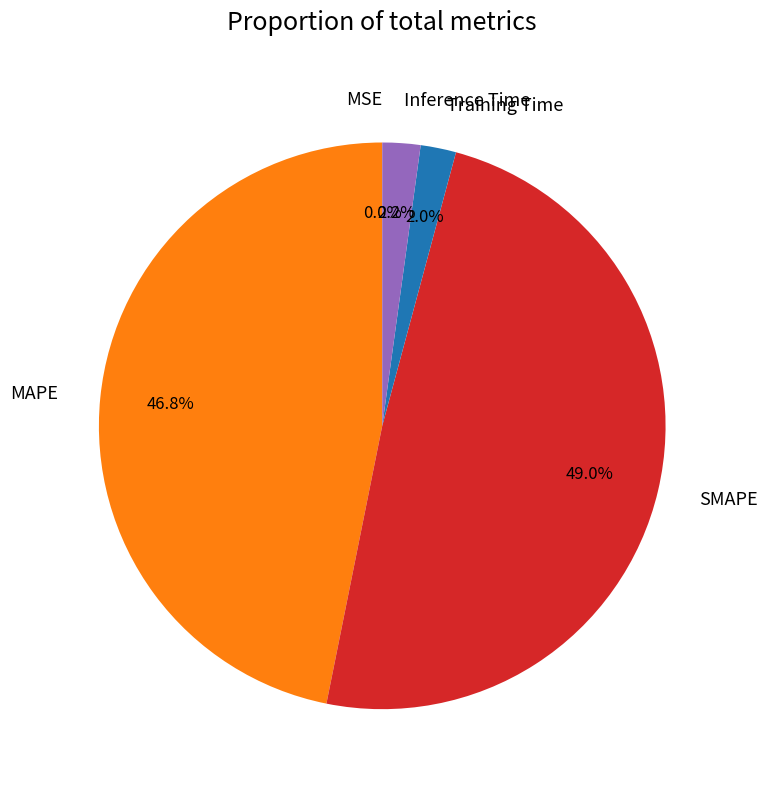

To the nearest percent, what is the difference between the MAPE and Training Time slice percentages?

45%